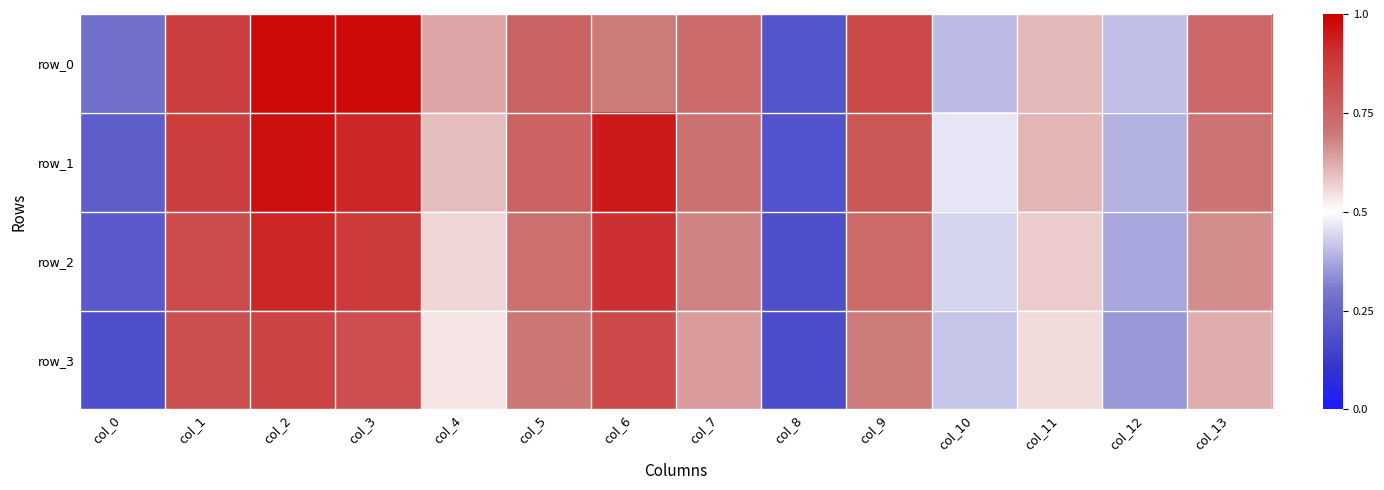

The value of row_1 at col_0 is 0.1. True or false?

False